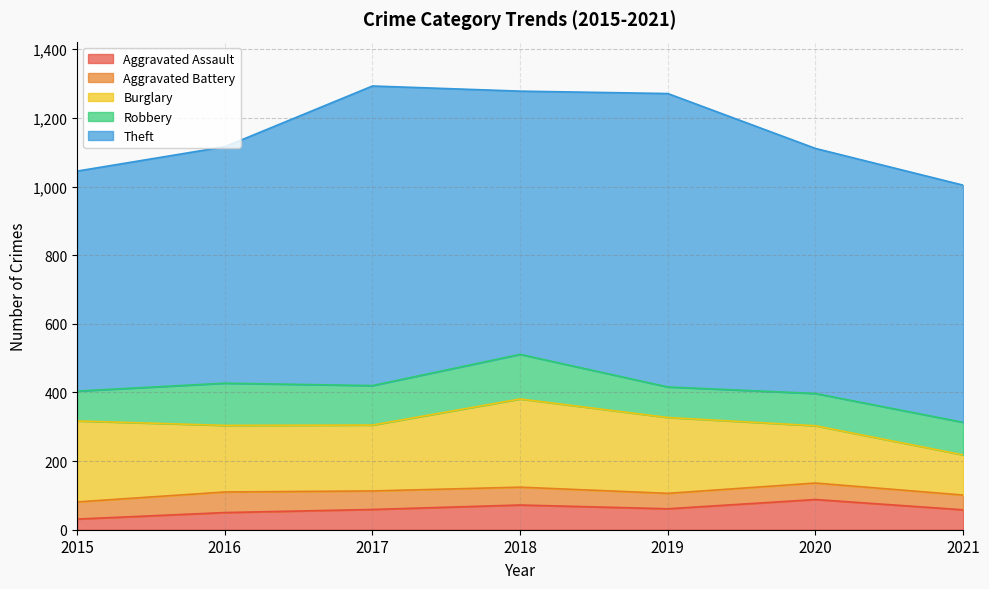

Is the value of Burglary at 2017 greater than the value of Aggravated Assault at 2021?

Yes